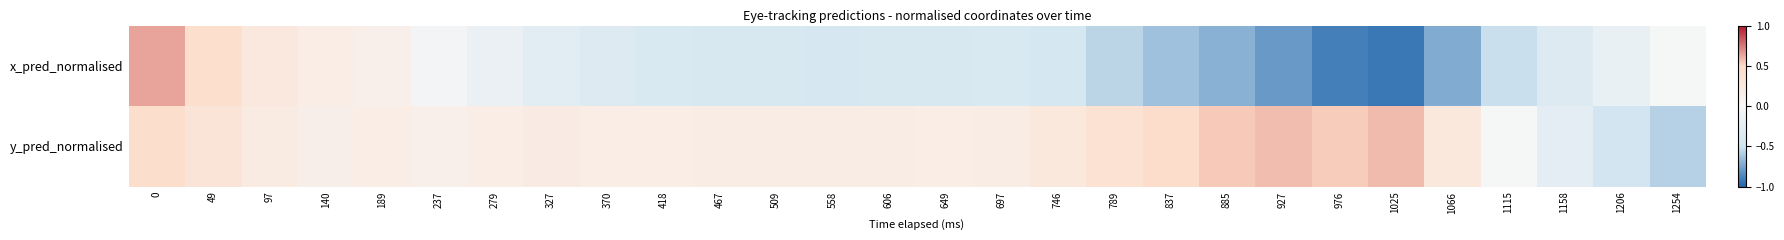

Reading right to left, extract all data points from this chart.

row_0: -0.0	-0.2	-0.3	-0.5	-0.7	-0.9	-0.9	-0.8	-0.7	-0.6	-0.6	-0.4	-0.4	-0.4	-0.4	-0.4	-0.4	-0.4	-0.4	-0.3	-0.3	-0.2	-0.1	0.1	0.2	0.3	0.4	0.6
row_1: -0.6	-0.5	-0.3	-0.0	0.3	0.6	0.5	0.6	0.5	0.5	0.4	0.3	0.2	0.2	0.2	0.2	0.2	0.2	0.2	0.2	0.2	0.2	0.1	0.2	0.1	0.2	0.3	0.4